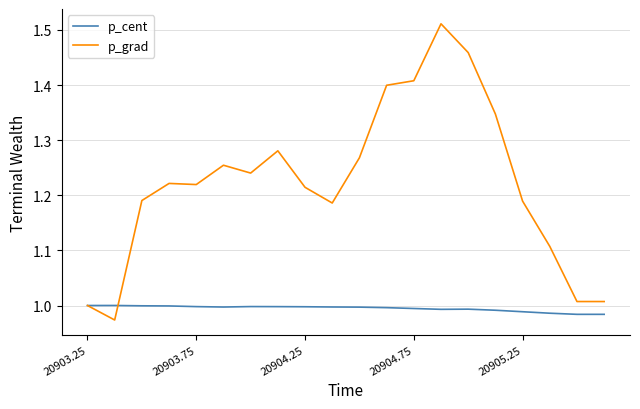

Which series has the largest range (max minus min)?

p_grad